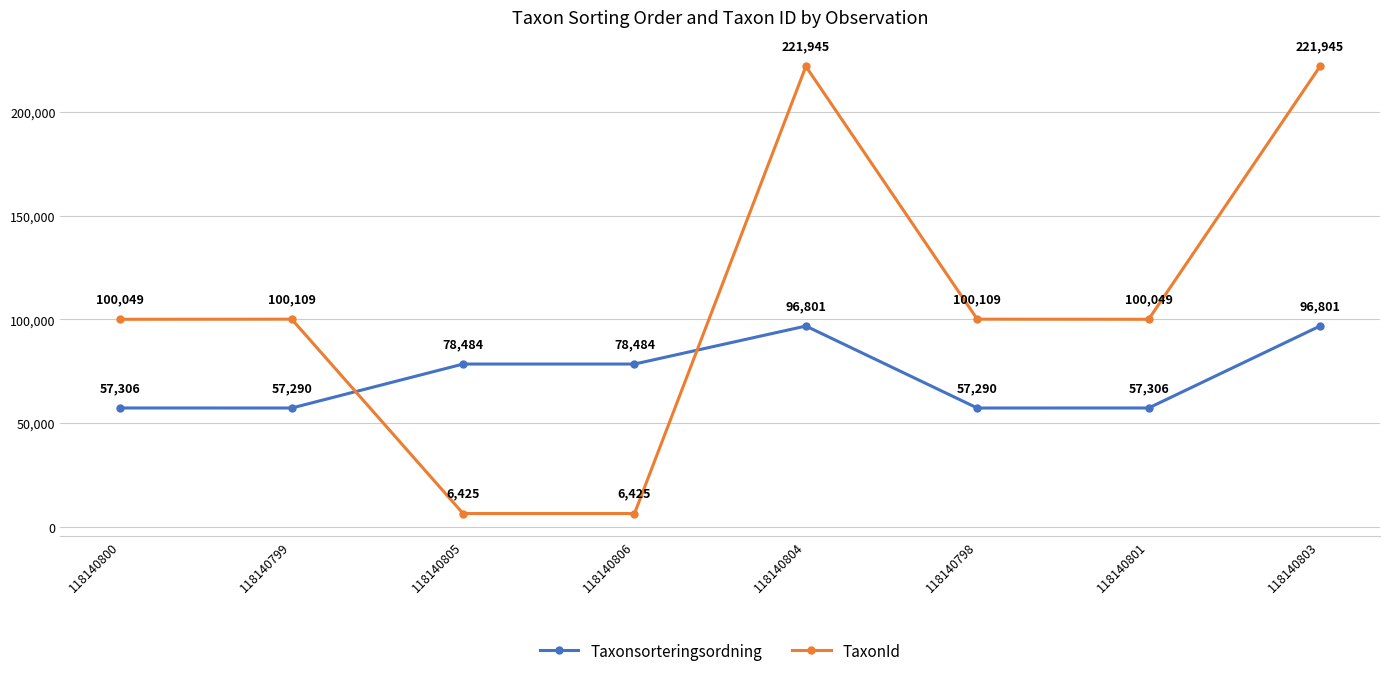

Reading left to right, extract all data points from this chart.

Taxonsorteringsordning: 118140800=57306	118140799=57290	118140805=78484	118140806=78484	118140804=96801	118140798=57290	118140801=57306	118140803=96801
TaxonId: 118140800=100049	118140799=100109	118140805=6425	118140806=6425	118140804=221945	118140798=100109	118140801=100049	118140803=221945